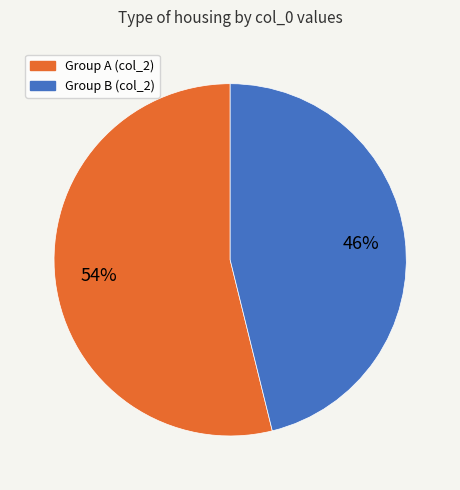

Is there any slice that represents more than half of the pie?

Yes